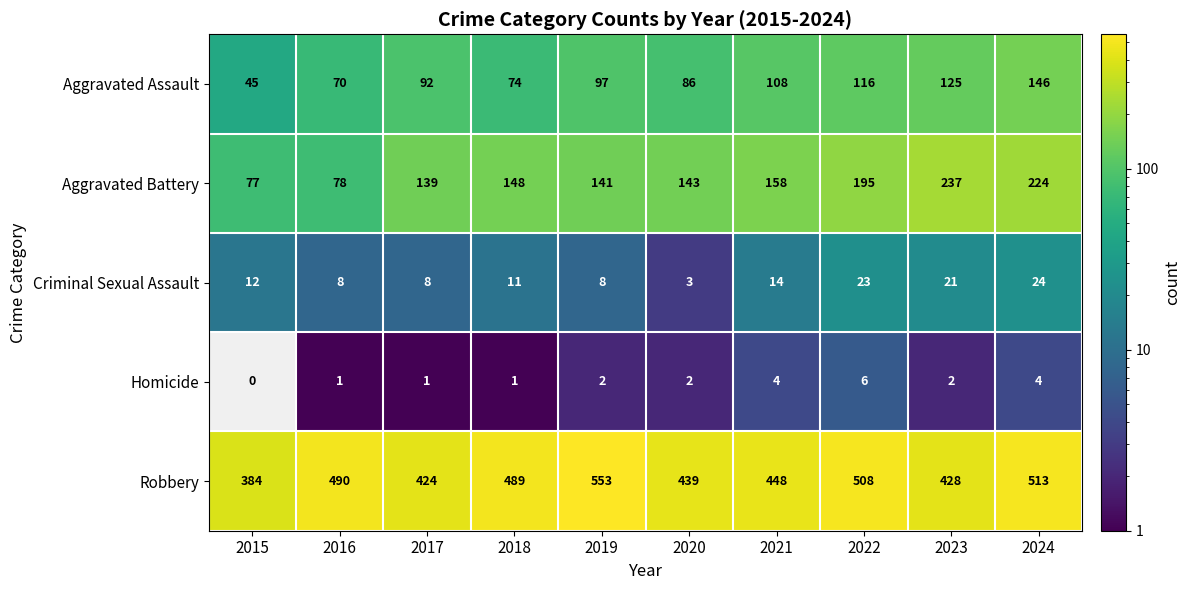

Rank the series by their maximum value, from lowest to highest.

Homicide, Criminal Sexual Assault, Aggravated Assault, Aggravated Battery, Robbery